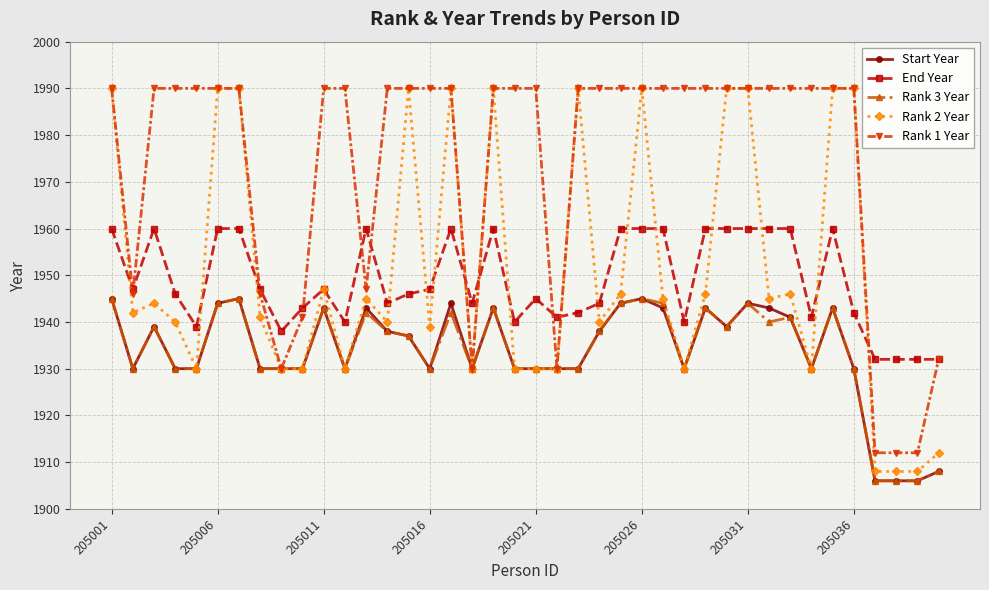

At how many categories does at least one series exceed 1950?

30